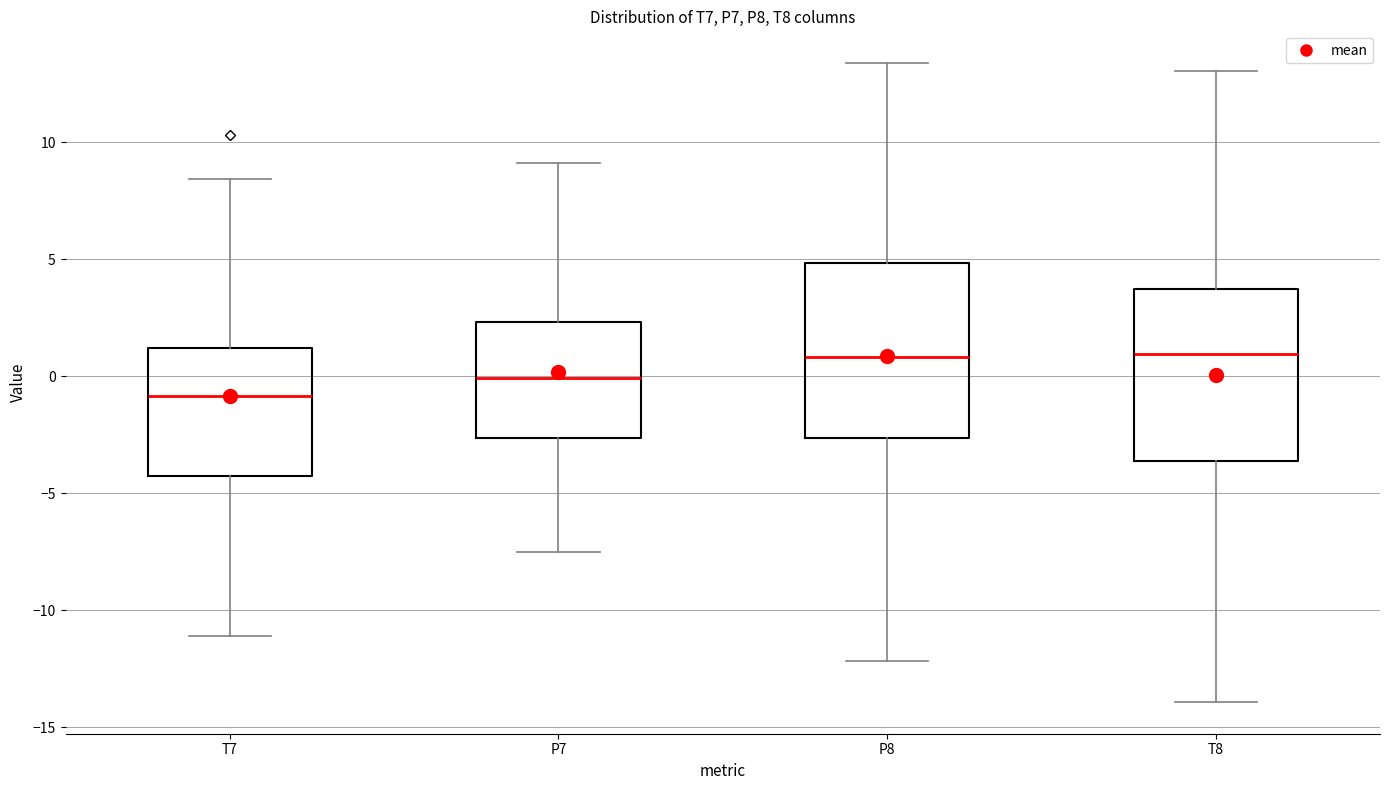

Where does the median line of the box for P8 sit on the y-axis? The values are not printed on the chart, so give them approximately, as read against the axis.

1.0